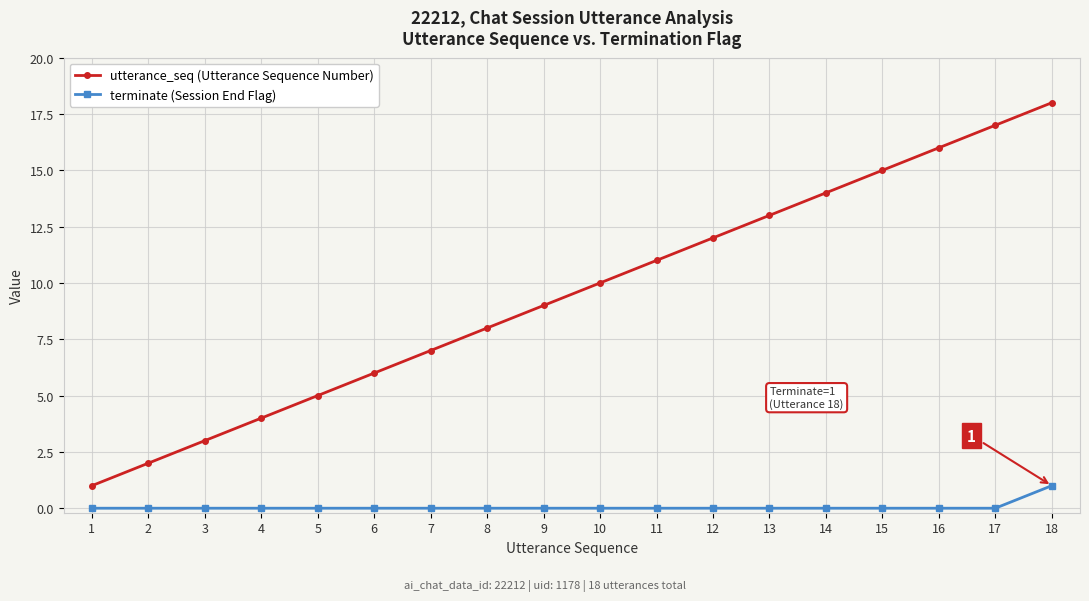

Rank the categories by utterance_seq (Utterance Sequence Number) value from highest to lowest.

18, 17, 16, 15, 14, 13, 12, 11, 10, 9, 8, 7, 6, 5, 4, 3, 2, 1